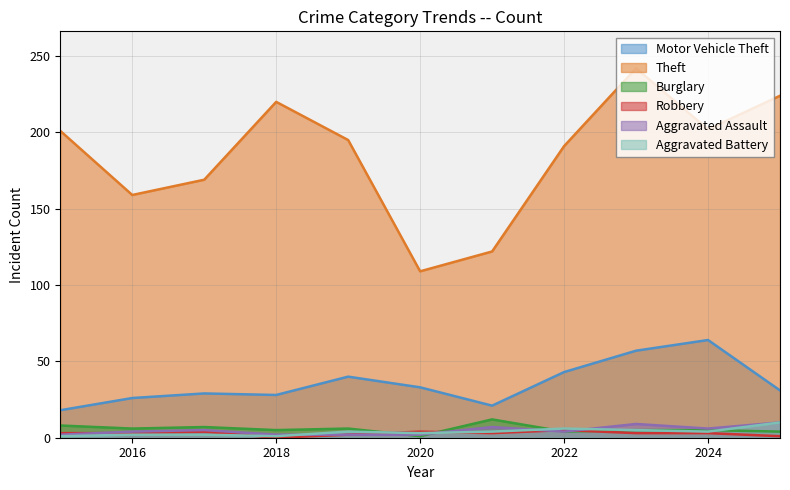

Where is Burglary nearest to the value 6?

2016